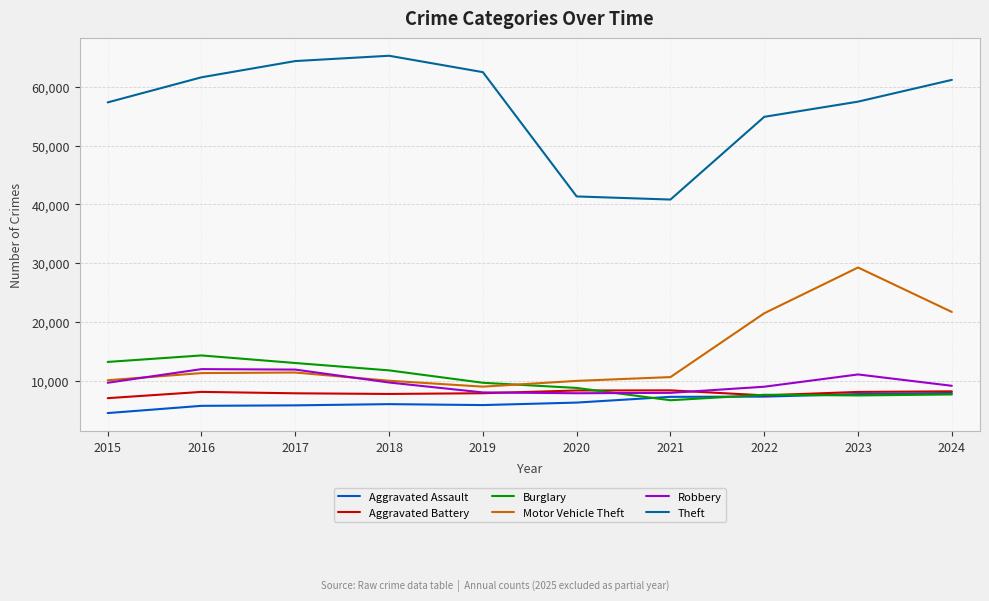

What is the sum of the Aggravated Battery values at 2021 and 2016?

16431